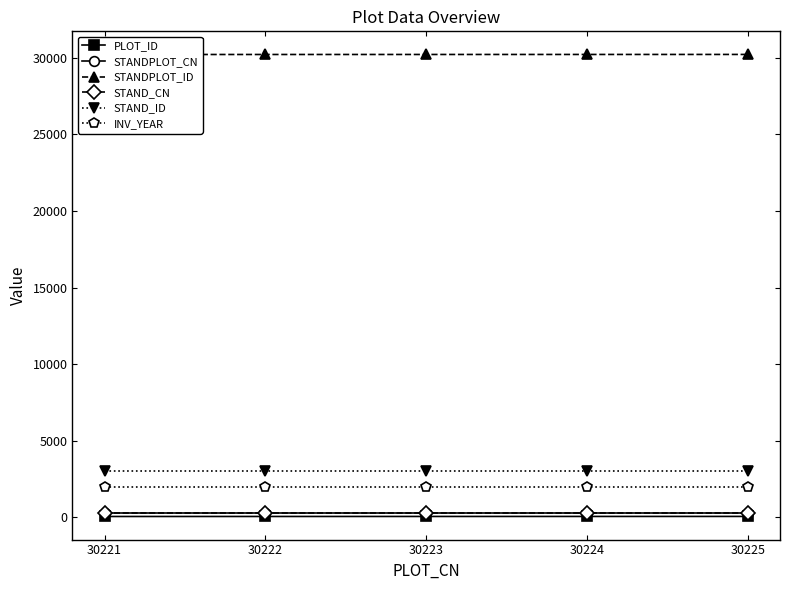

Reading right to left, list all the values displayed in this chart.

PLOT_ID: 61	60	59	58	57
STANDPLOT_CN: 302	302	302	302	302
STANDPLOT_ID: 30225	30224	30223	30222	30221
STAND_CN: 302	302	302	302	302
STAND_ID: 3022	3022	3022	3022	3022
INV_YEAR: 1990	1990	1990	1990	1990